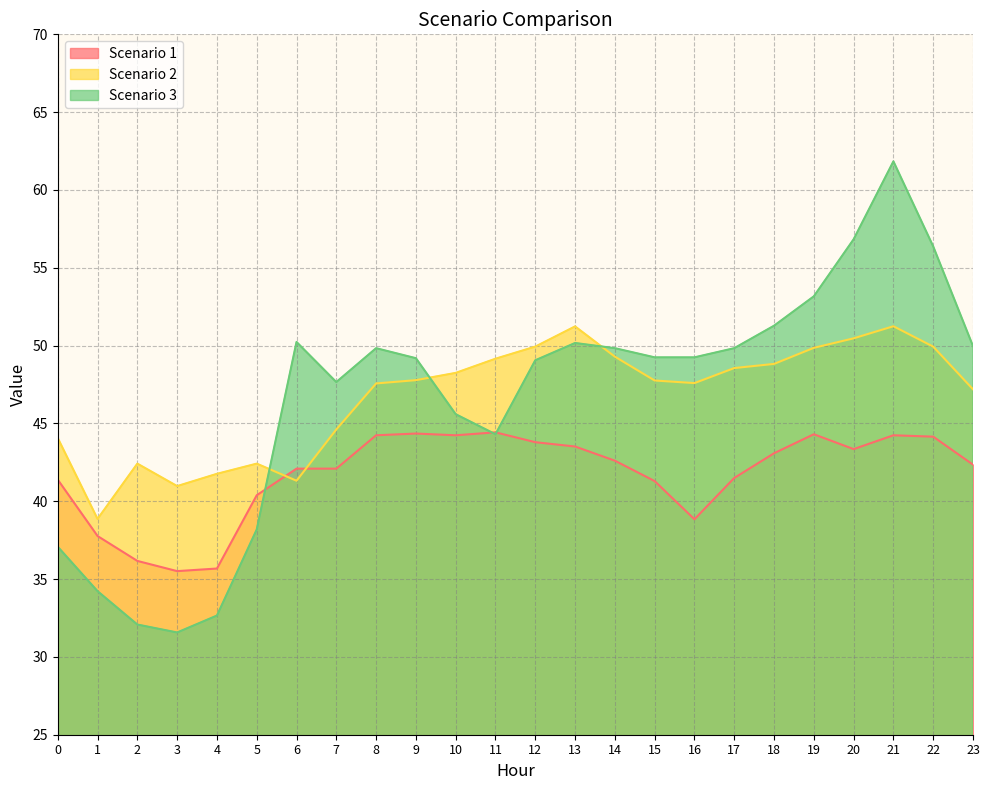

The Scenario 1 series shows 10.5 at 23. True or false?

False